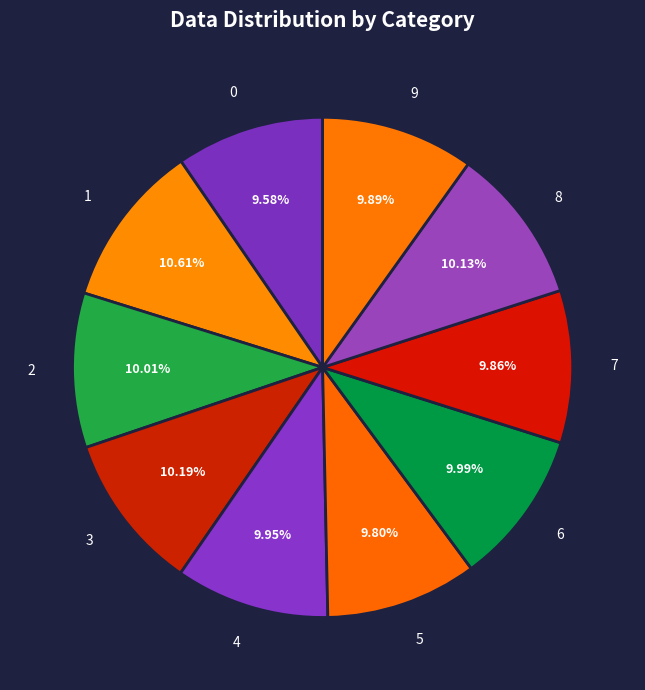

What percentage is the 7 slice, to the nearest percent?

10%